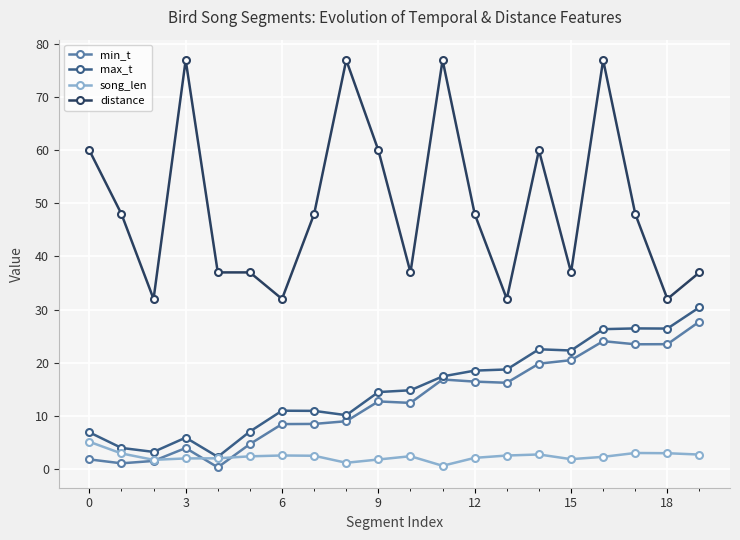

What is the value of the min_t point at the 15th from the left?

19.8